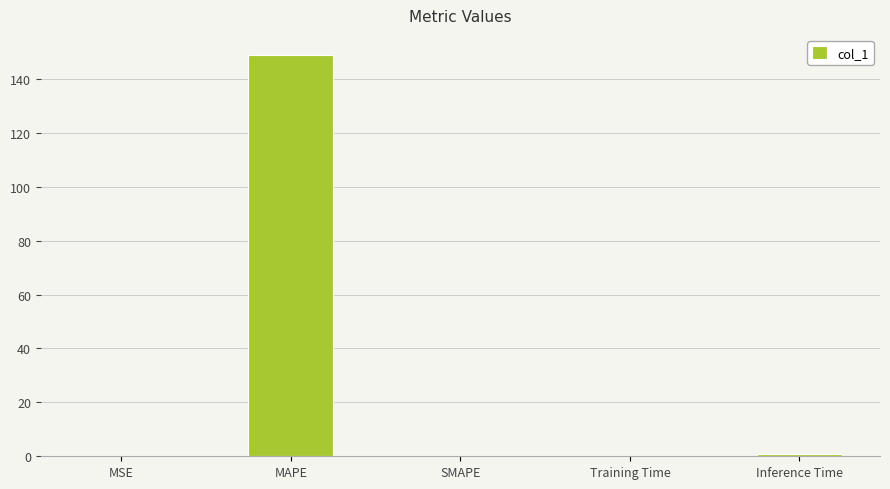

At which category does the chart reach its peak across all series?

MAPE